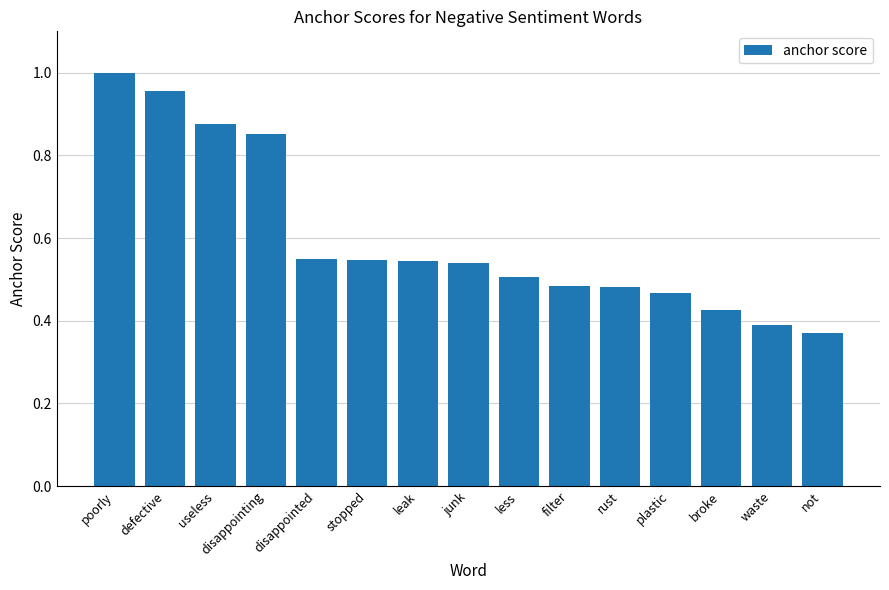

What position from the left is stopped?

6